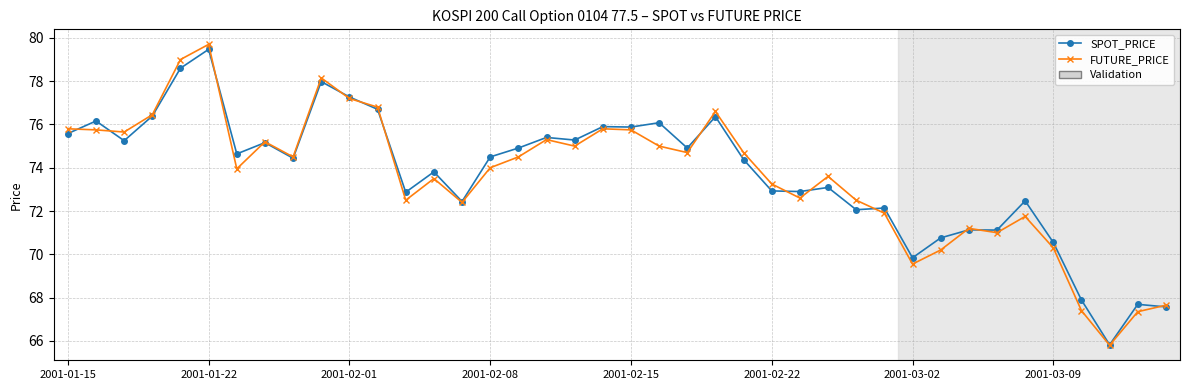

What is the smallest value displayed?

65.8